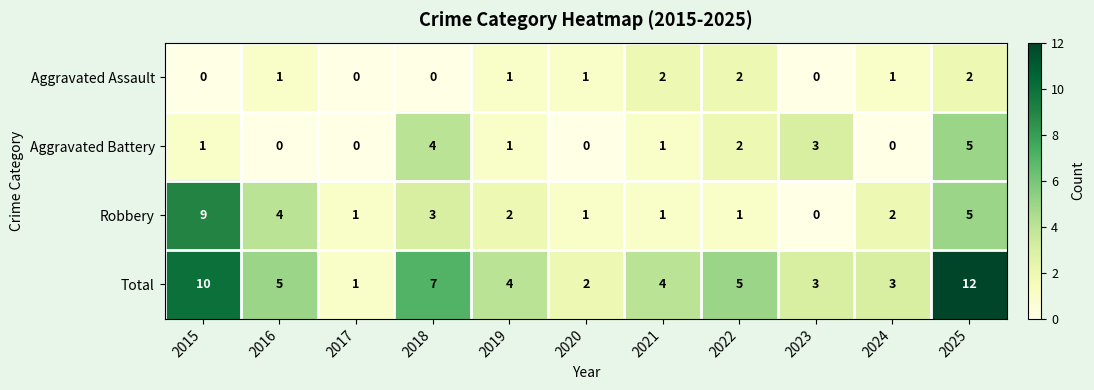

What is the sum of the Total values at 2022 and 2023?

8